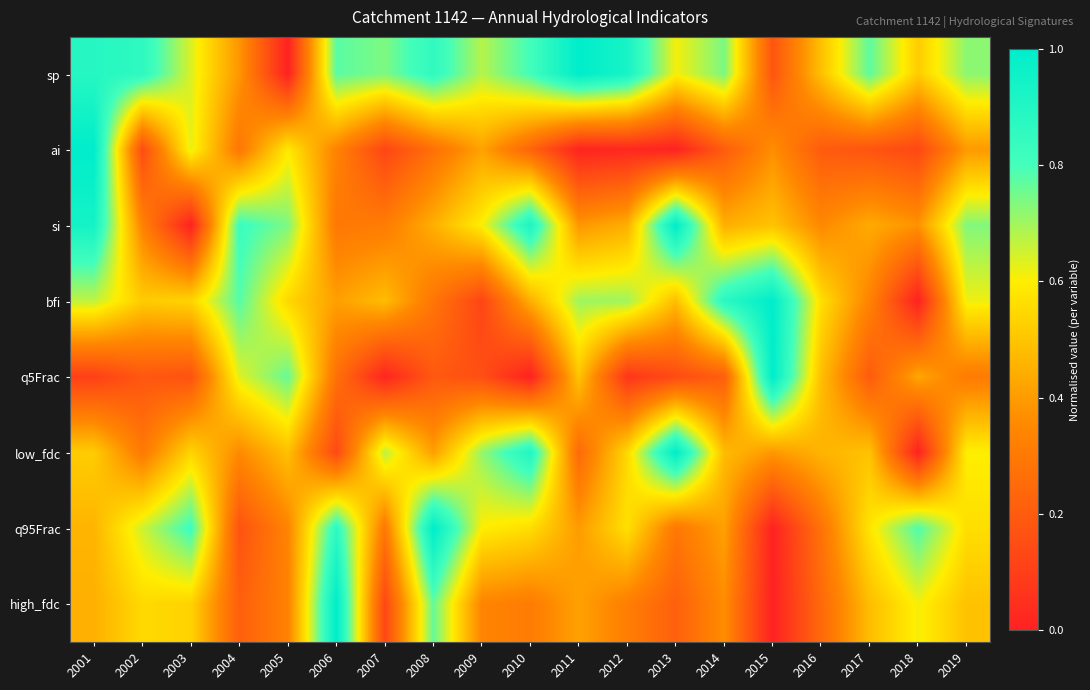

At 2002, list the series in order from largest to smallest.

sp, q95Frac, high_fdc, bfi, si, low_fdc, q5Frac, ai